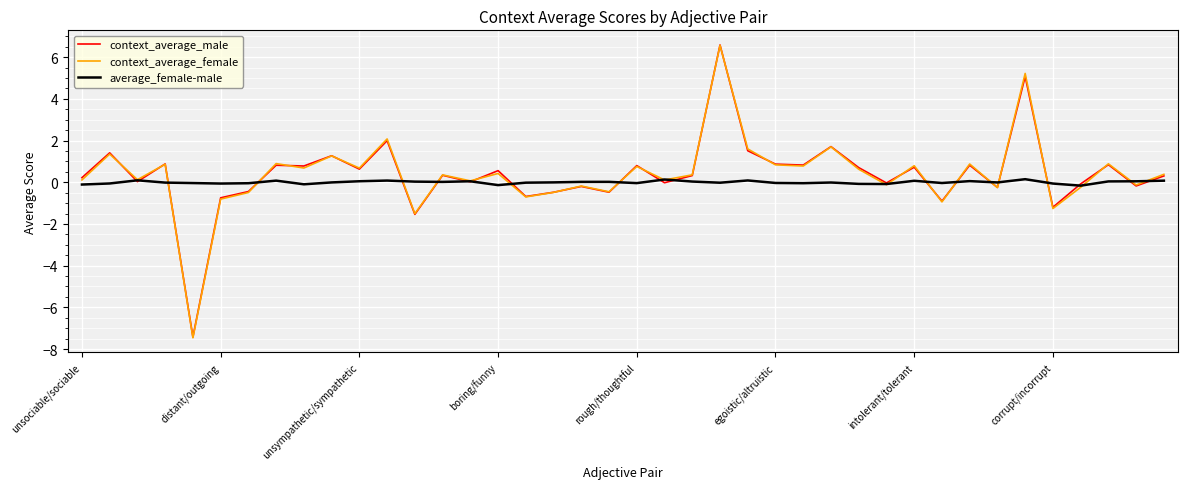

What are all the series names shown in the legend?

context_average_male, context_average_female, average_female-male